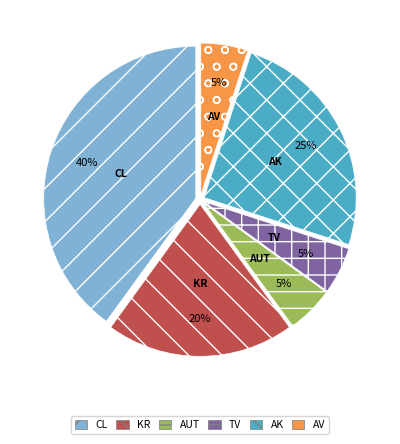

How many slices are in this pie chart?

6